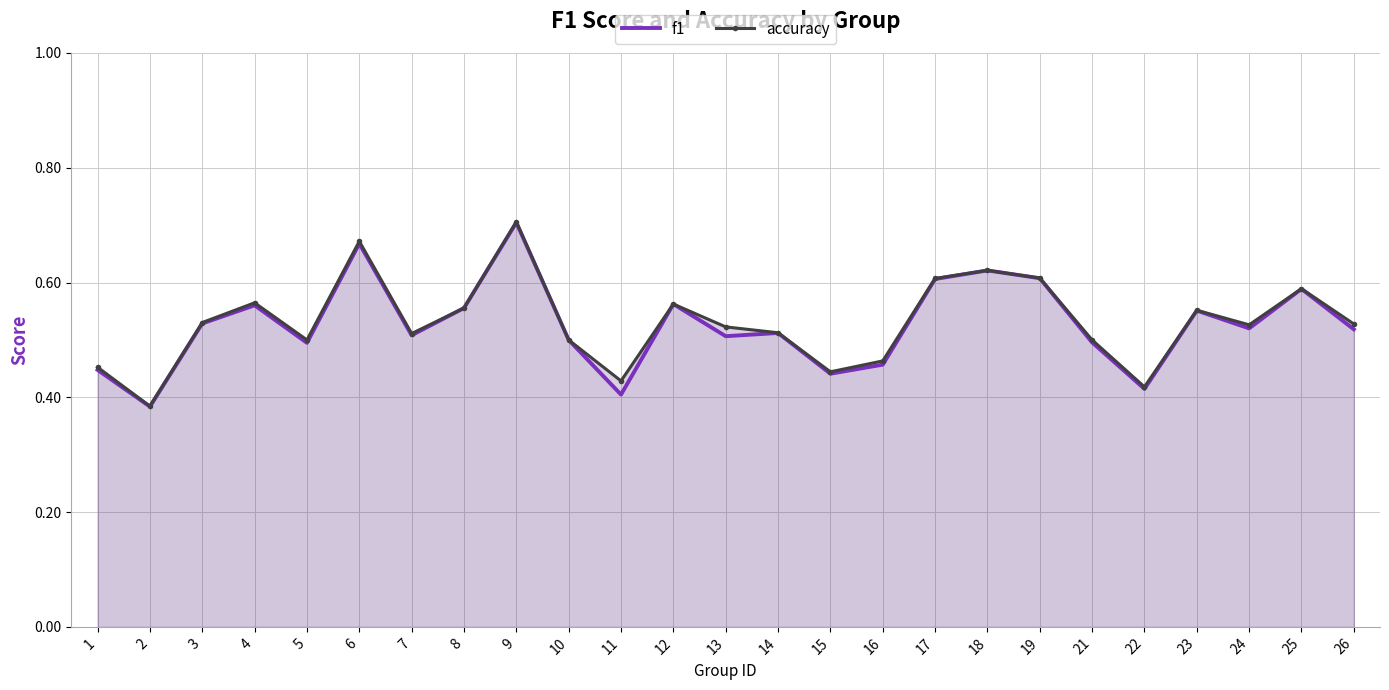

Is it true that f1 equals 0.9 at 26?

False